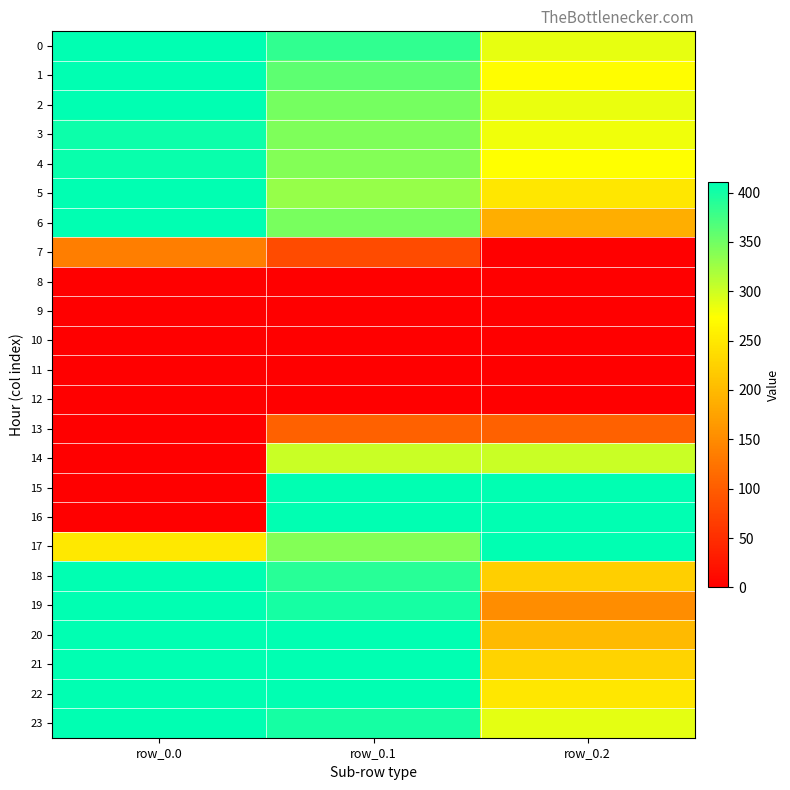

Which label corresponds to the smallest value in the chart?

row_0.2